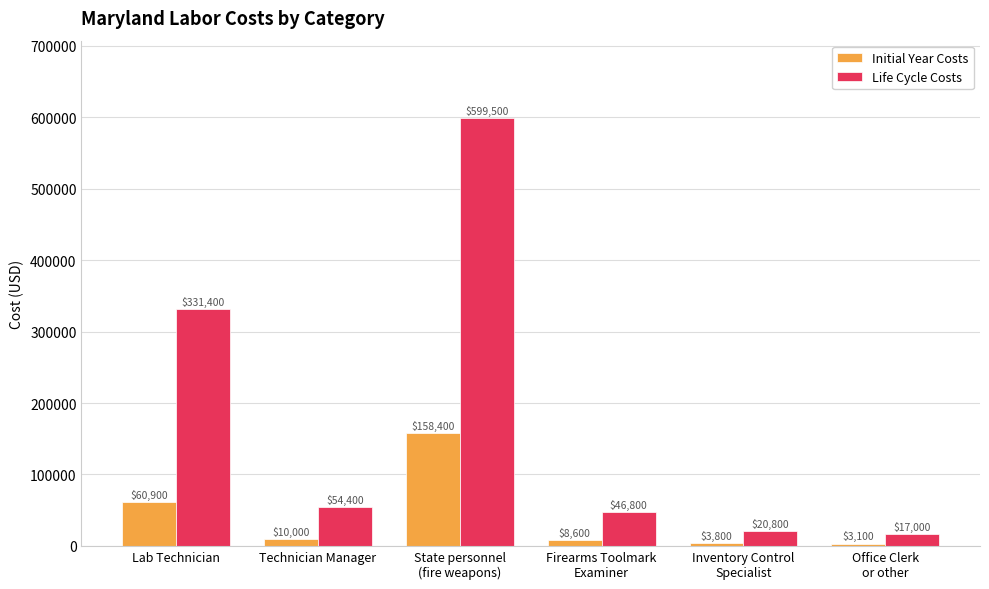

Rank the series at Inventory Control
Specialist from highest to lowest value.

Life Cycle Costs, Initial Year Costs